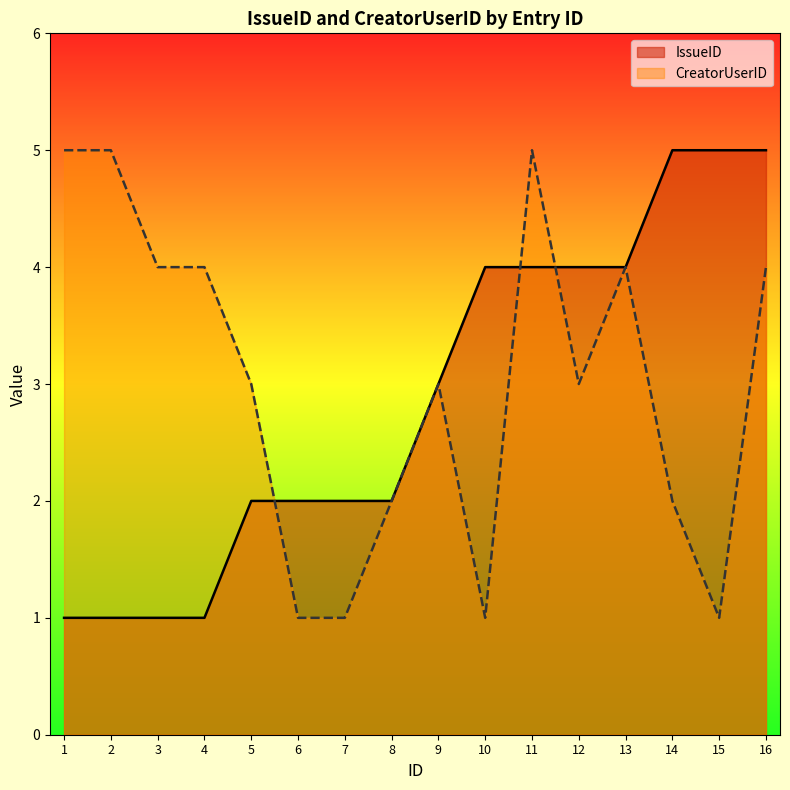

Which category has the lowest value in the CreatorUserID series?

6